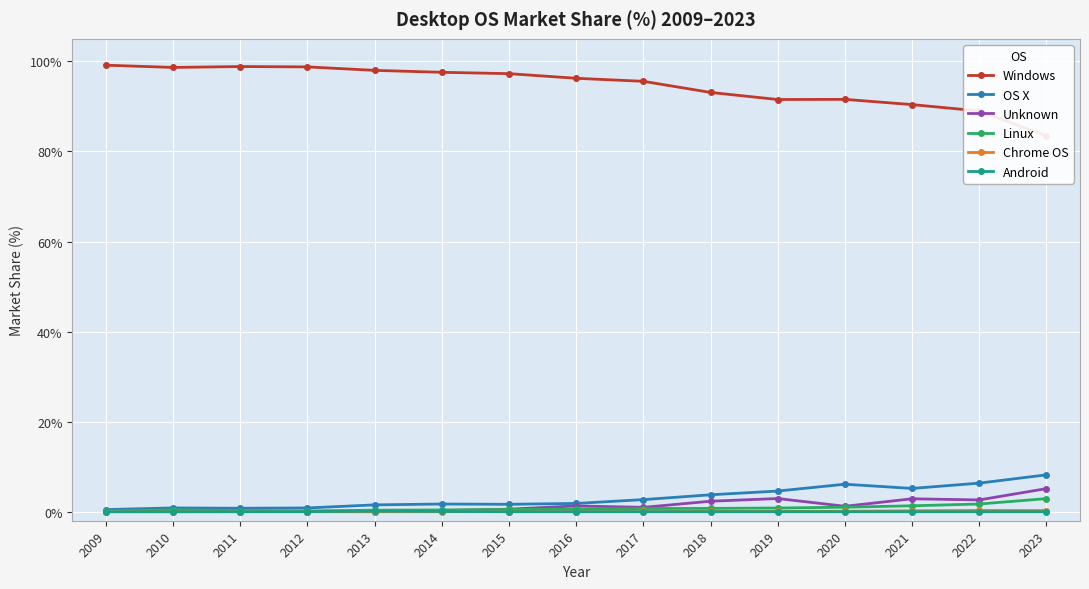

What is the maximum value for Chrome OS?

0.3